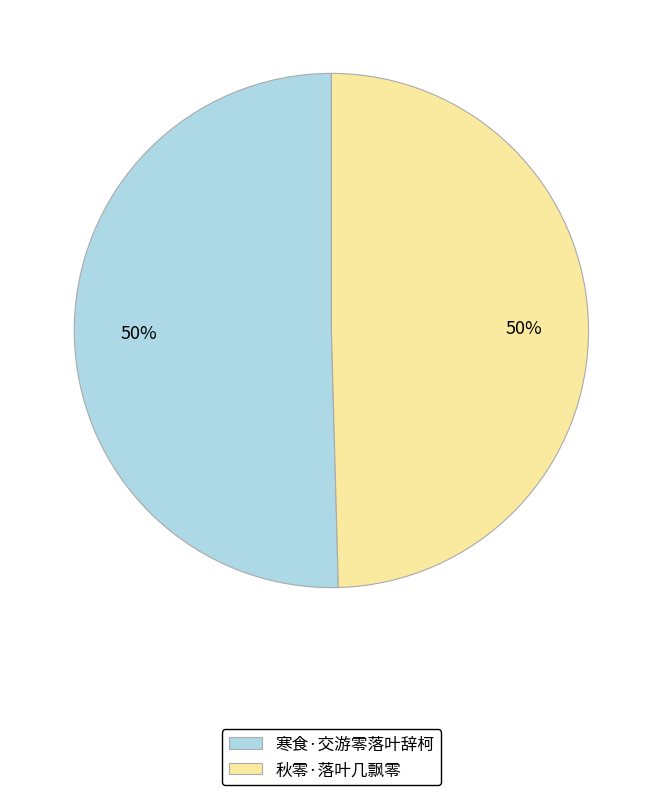

How many segments does this pie chart have?

2